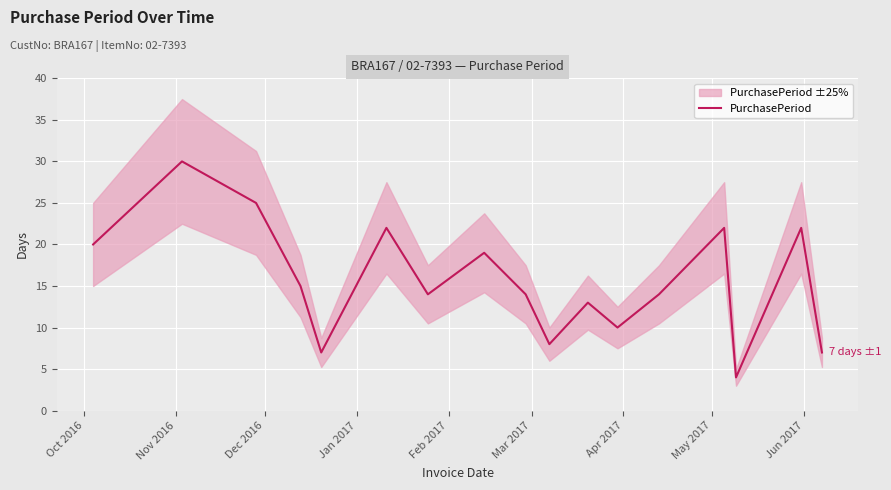

Which label corresponds to the largest value in the chart?

Nov 2016